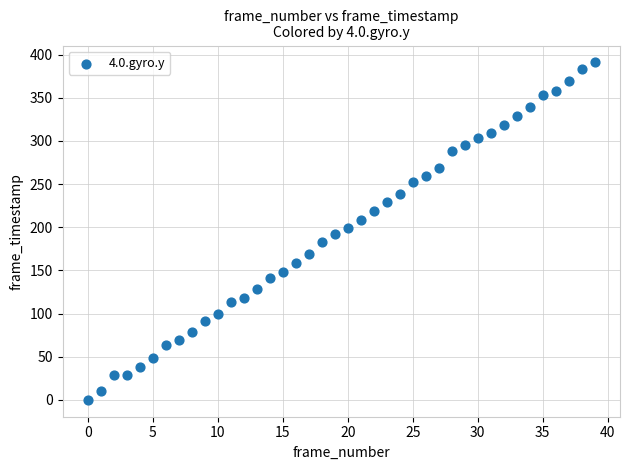

What is the range of Y values (max minus min)?

391